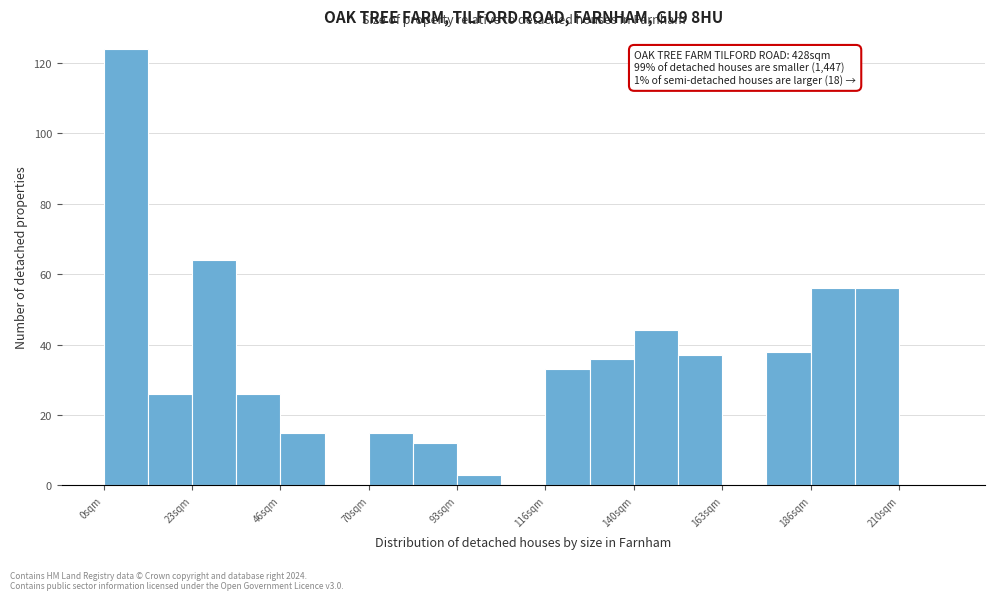

Read against the x-axis, roughly where is the centre of the tallest bar?

5